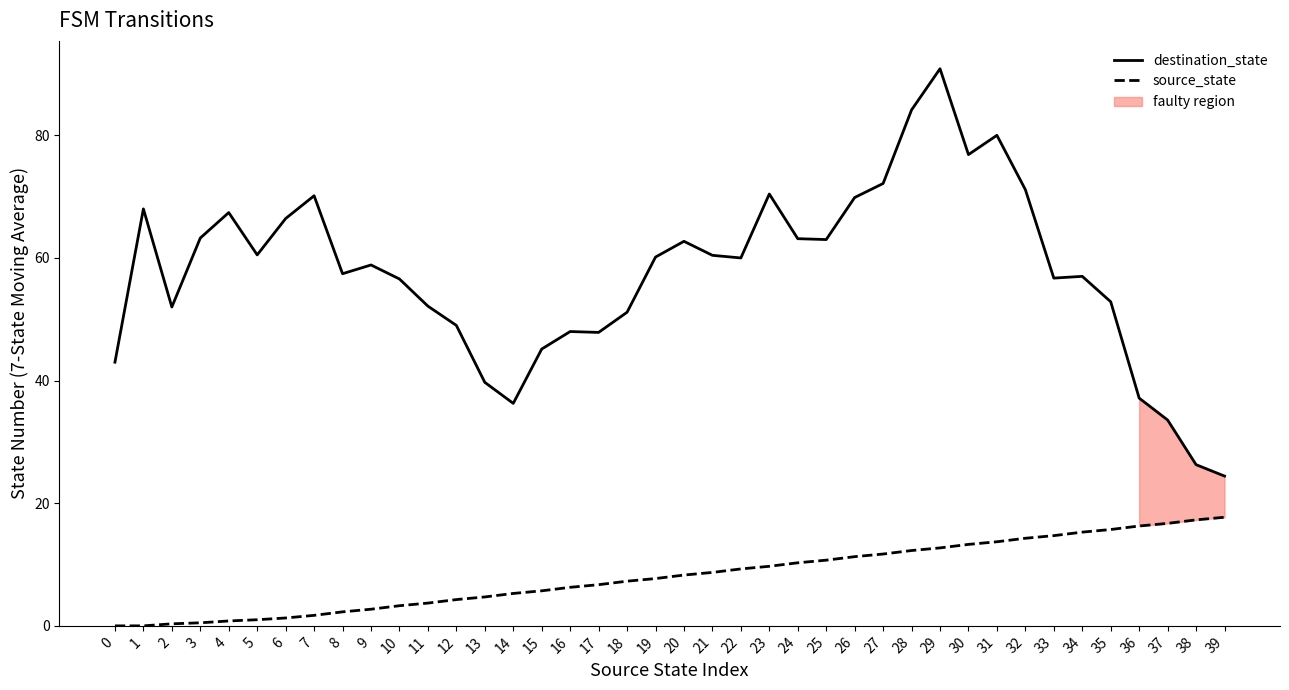

What is the sum of the destination_state values at 18 and 30?

128.0